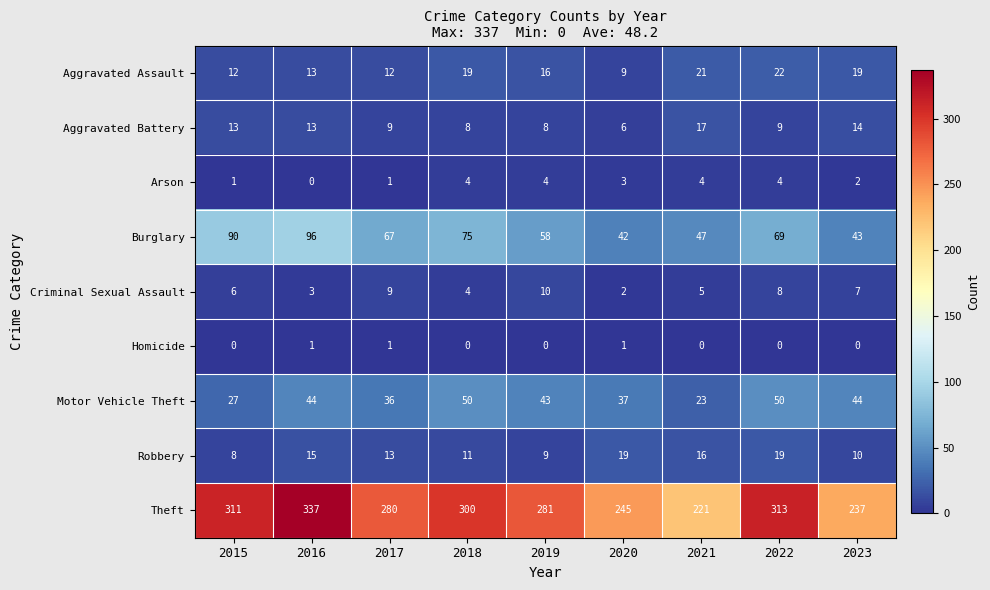

Rank the series by their maximum value, from highest to lowest.

Theft, Burglary, Motor Vehicle Theft, Aggravated Assault, Robbery, Aggravated Battery, Criminal Sexual Assault, Arson, Homicide